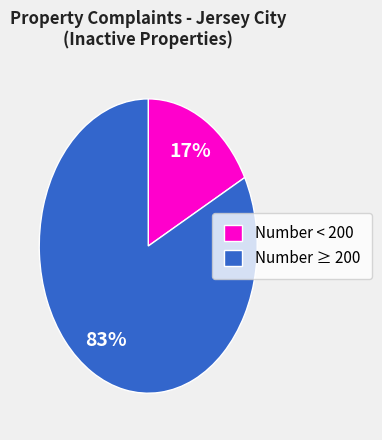

What is the largest slice in the pie chart?

Number ≥ 200